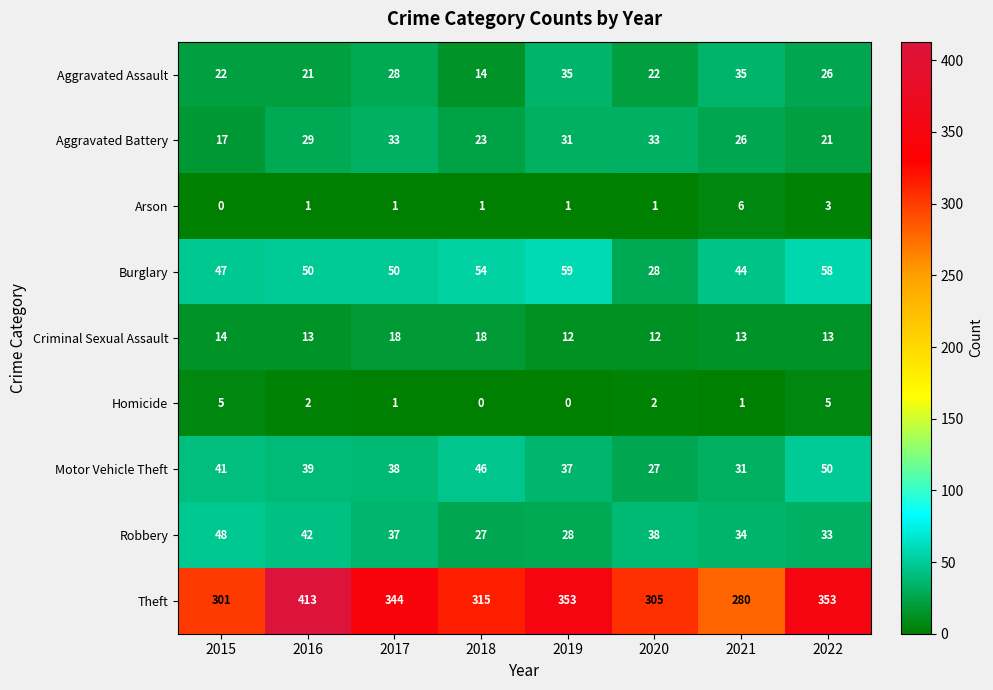

What is the difference between the maximum and minimum values in the Motor Vehicle Theft series?

23